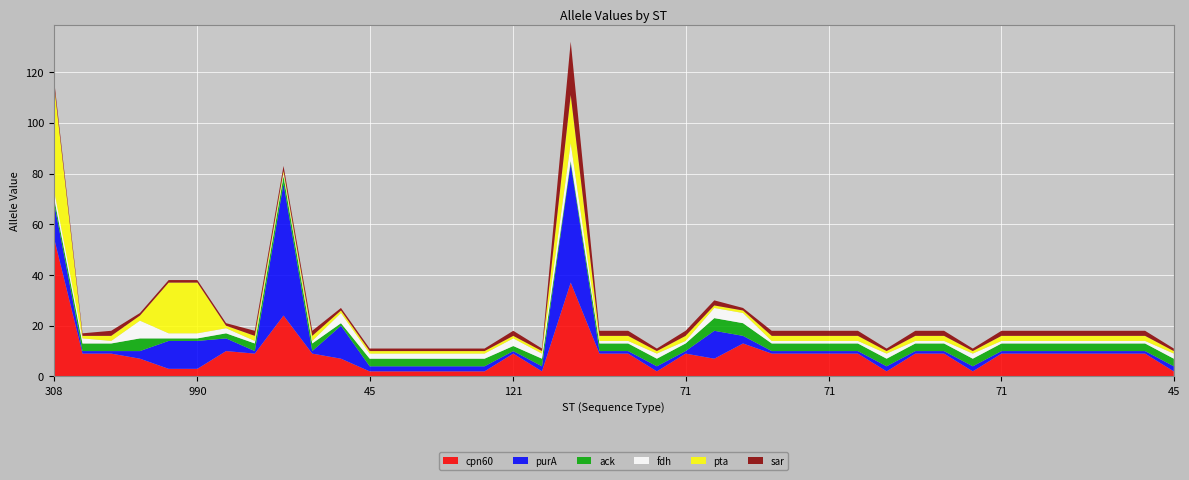

Reading left to right, extract all data points from this chart.

cpn60: 55	9	9	7	3	3	10	9	24	9	7	2	2	2	2	2	9	2	37	9	9	2	9	7	13	9	9	9	9	2	9	9	2	9	9	9	9	9	9	2
purA: 14	1	1	3	11	11	5	1	52	1	13	2	2	2	2	2	1	2	47	1	1	2	1	11	3	1	1	1	1	2	1	1	2	1	1	1	1	1	1	2
ack: 2	3	3	5	1	1	2	3	3	3	1	3	3	3	3	3	2	3	1	3	3	3	3	5	5	3	3	3	3	3	3	3	3	3	3	3	3	3	3	3
fdh: 3	2	1	7	2	2	2	1	1	1	4	2	2	2	2	2	3	2	7	1	1	2	1	4	4	1	1	1	1	2	1	1	2	1	1	1	1	1	1	2
pta: 42	1	2	2	20	20	1	2	1	2	1	1	1	1	1	1	1	1	19	2	2	1	2	1	1	2	2	2	2	1	2	2	1	2	2	2	2	2	2	1
sar: 2	1	2	1	1	1	1	2	2	2	1	1	1	1	1	1	2	1	21	2	2	1	2	2	1	2	2	2	2	1	2	2	1	2	2	2	2	2	2	1